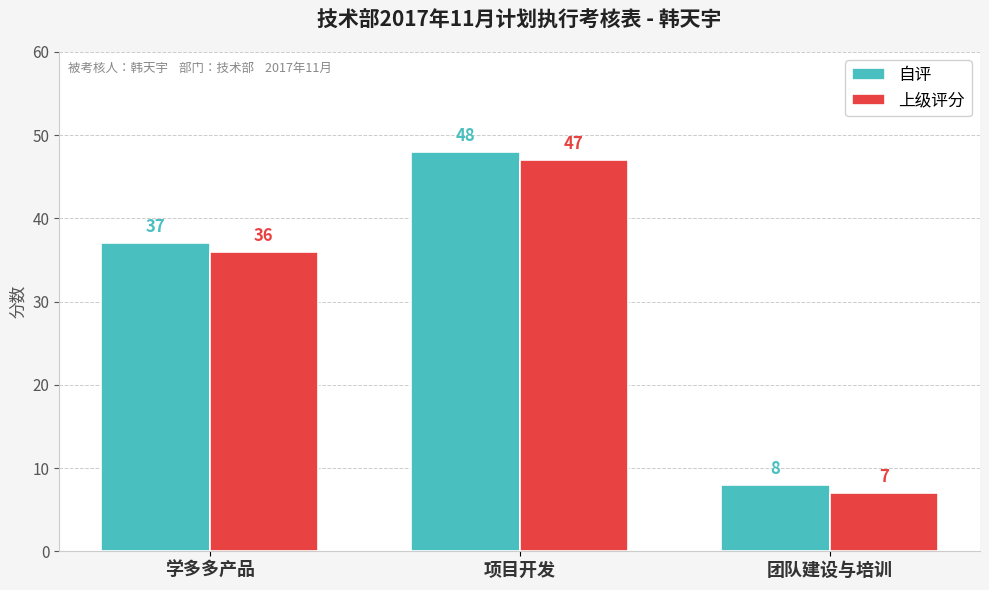

What is the label of the 2nd bar from the right?

项目开发